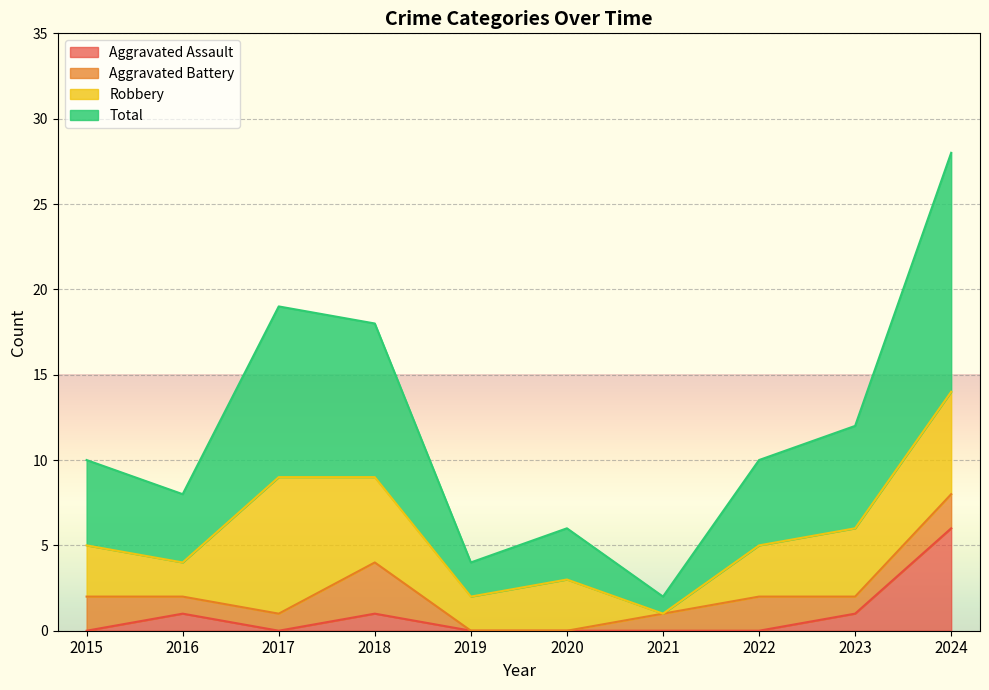

Read the Total value at 2024, to the nearest 5.

30